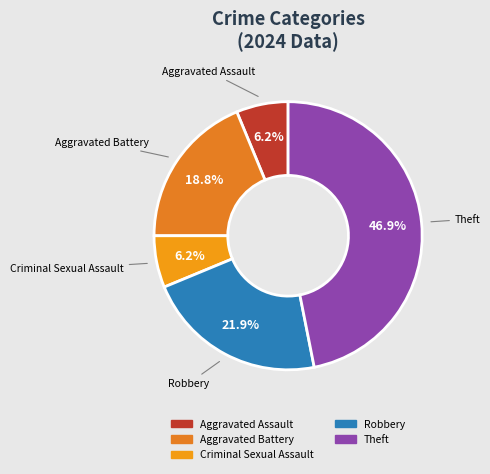

How many slices are in this pie chart?

5